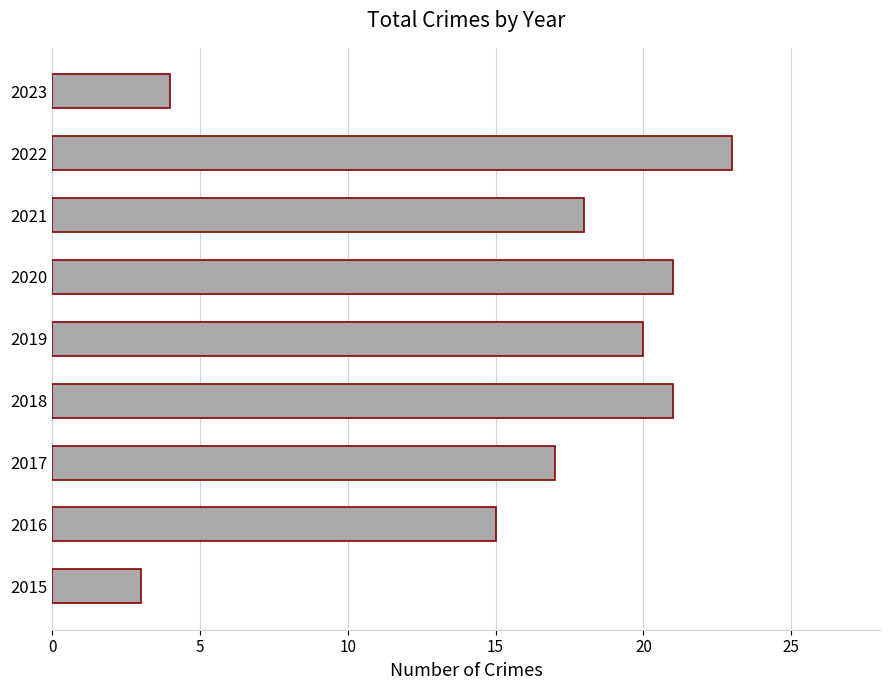

Approximately how many times larger is the value at 2016 compared to 2022?

0.7